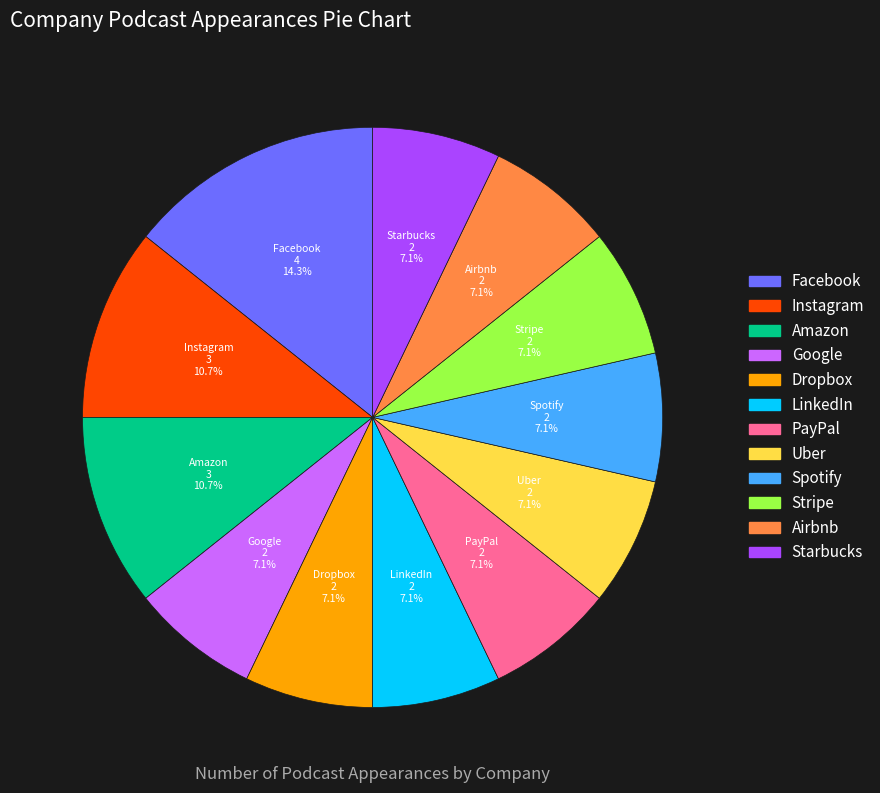

Which slice is the largest?

Facebook